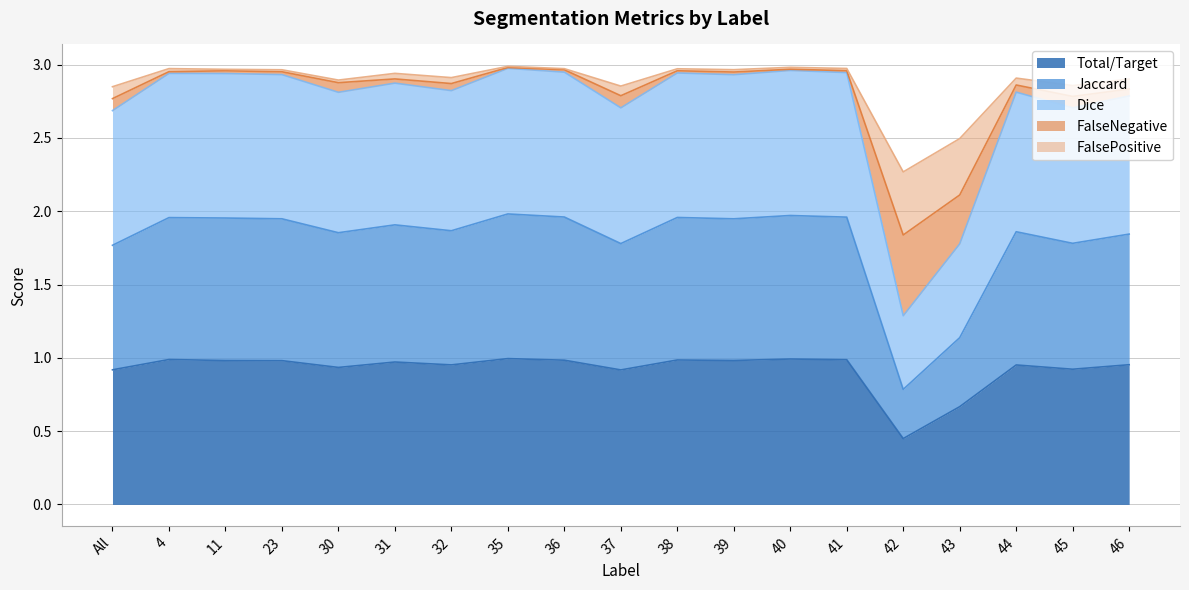

What is the label of the 6th point from the left?

31